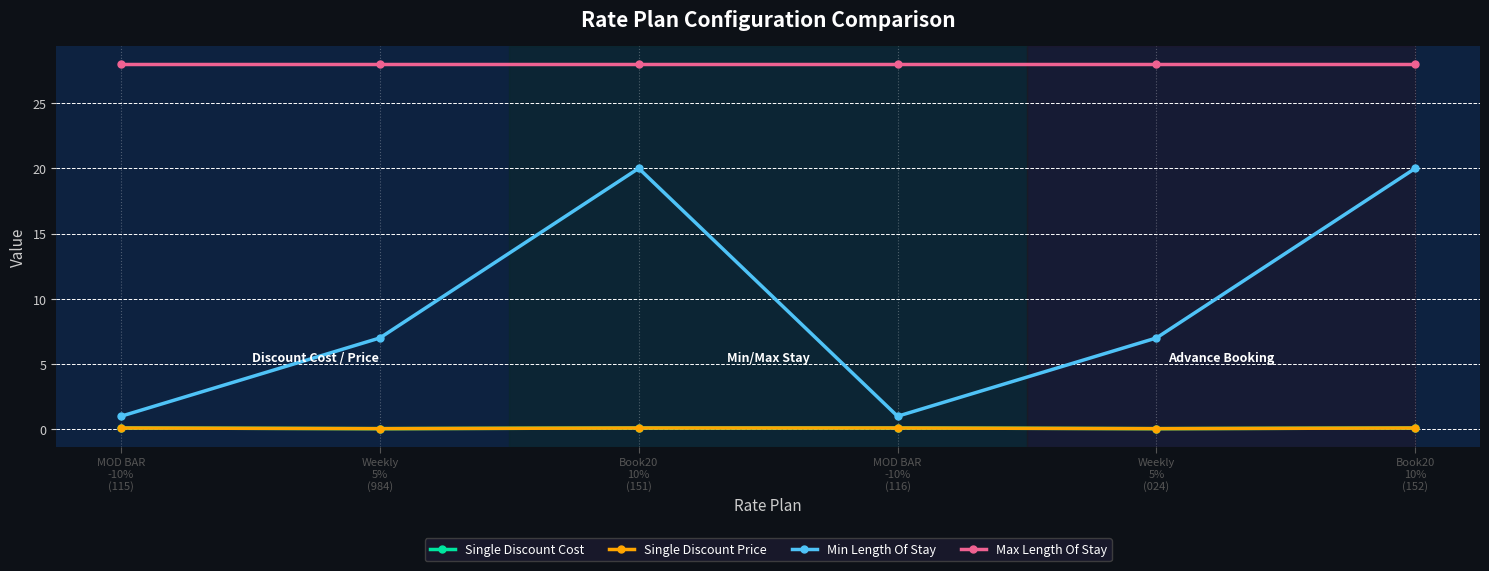

Which series has the largest total across all categories?

Max Length Of Stay